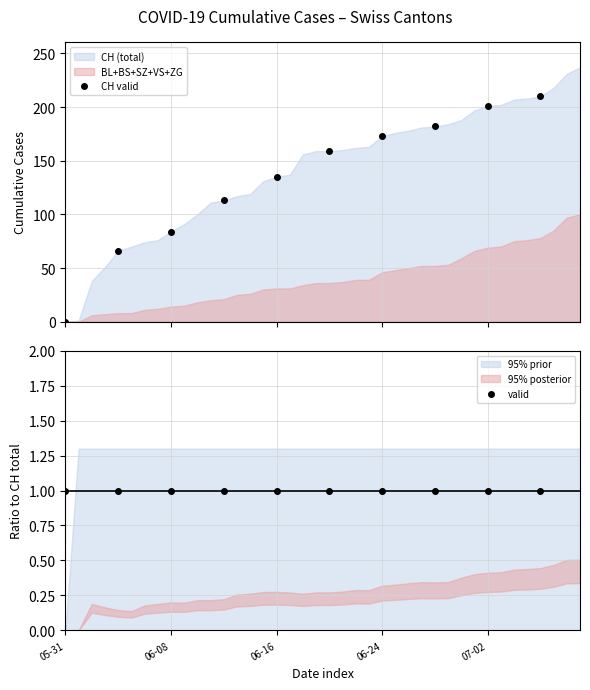

Rank the series at 06-24 from highest to lowest value.

CH valid, valid